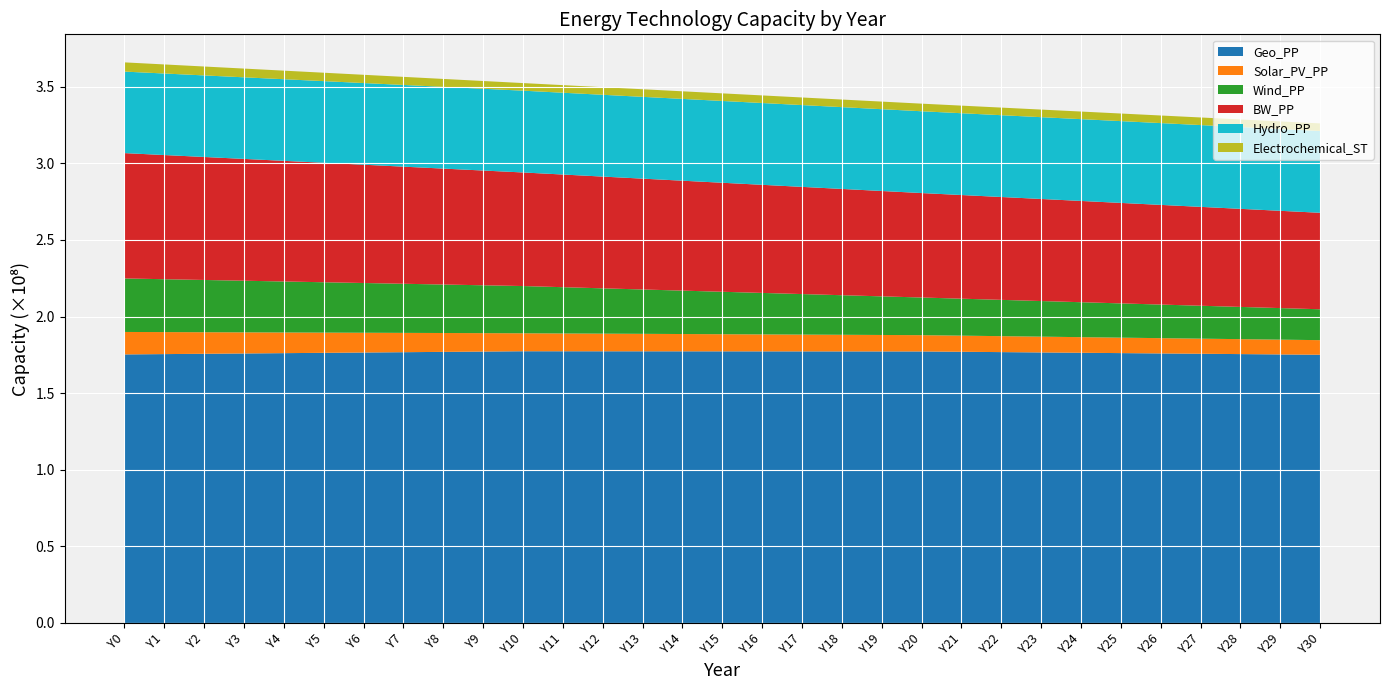

Reading right to left, what are all the values shown in this chart?

Geo_PP: 175051135.4	175267139.1	175483142.8	175699146.4	175915150.1	176131153.8	176347157.4	176563161.1	176779164.8	176995168.4	177211172.1	177224396.8	177237621.5	177250846.2	177264071.0	177277295.7	177290520.4	177303745.1	177316969.8	177330194.5	177343419.2	177136232.1	176929044.9	176721857.7	176514670.5	176307483.3	176100296.1	175893108.9	175685921.7	175478734.5	175271547.3
Solar_PV_PP: 9529142.7	9639094.3	9749045.9	9858997.6	9968949.2	10078900.9	10188852.5	10298804.2	10408755.8	10518707.5	10628659.1	10738610.8	10848562.4	10958514.0	11068465.7	11178417.3	11288369.0	11398320.6	11508272.3	11618223.9	11728175.6	12021380.0	12314584.3	12607788.7	12900993.1	13194197.5	13487401.9	13780606.3	14073810.7	14367015.1	14660219.5
Wind_PP: 20157801.8	20599764.3	21041726.8	21483689.3	21925651.8	22367614.3	22809576.8	23251539.3	23693501.7	24135464.2	24577426.7	25202642.0	25827857.2	26453072.5	27078287.7	27703503.0	28328718.2	28953933.4	29579148.7	30204363.9	30829579.2	31239202.9	31648826.7	32058450.5	32468074.3	32877698.1	33287321.8	33696945.6	34106569.4	34516193.2	34925817.0
BW_PP: 62974266.3	63494919.6	64015573.0	64536226.4	65056879.8	65577533.2	66098186.5	66618839.9	67139493.3	67660146.7	68180800.1	68775832.5	69370864.9	69965897.4	70560929.8	71155962.3	71750994.7	72346027.1	72941059.6	73536092.0	74131124.4	74899708.0	75668291.6	76436875.1	77205458.7	77974042.3	78742625.8	79511209.4	80279793.0	81048376.5	81816960.1
Hydro_PP: 53388295.9	53388295.9	53388295.9	53388295.9	53388295.9	53388295.9	53388295.9	53388295.9	53388295.9	53388295.9	53388295.9	53388295.9	53388295.9	53388295.9	53388295.9	53388295.9	53388295.9	53388295.9	53388295.9	53388295.9	53388295.9	53369296.5	53350297.1	53331297.7	53312298.3	53293298.9	53274299.5	53255300.1	53236300.7	53217301.3	53198301.9
Electrochemical_ST: 4959494.9	4959494.9	4959494.9	4959494.9	4959494.9	4959494.9	4959494.9	4959494.9	4959494.9	4959494.9	4959494.9	4959494.9	4959494.9	4959494.9	4959494.9	4959494.9	4959494.9	4959494.9	4959494.9	4959494.9	4959494.9	5065769.8	5172044.7	5278319.6	5384594.5	5490869.3	5597144.2	5703419.1	5809694.0	5915968.9	6022243.8